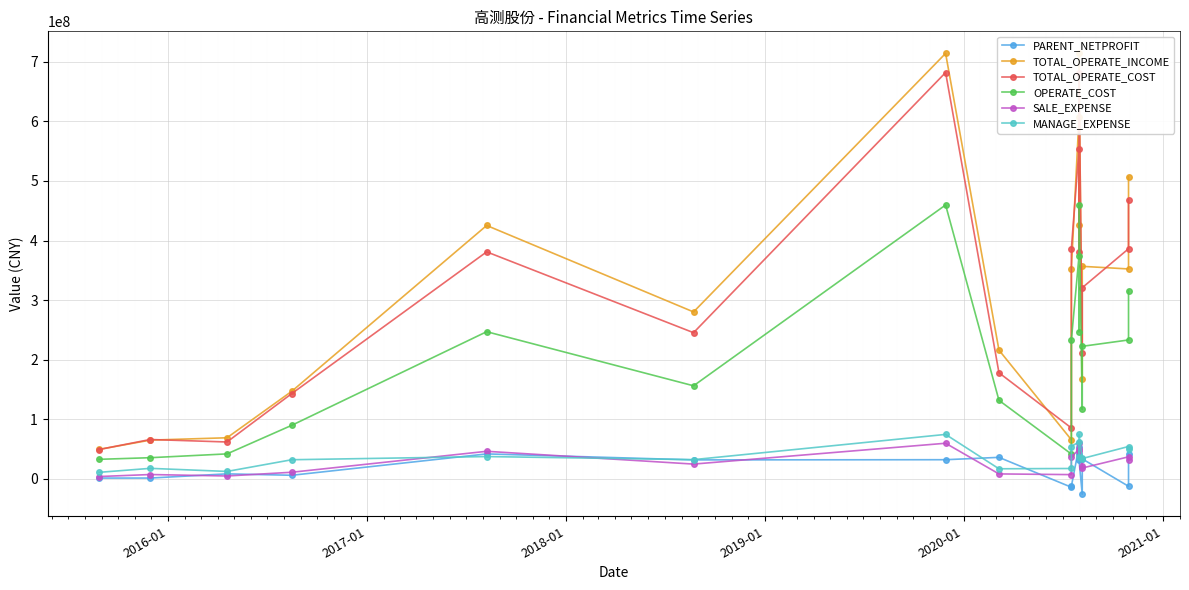

What is the difference between the maximum and second lowest values in the SALE_EXPENSE series?

54960117.3